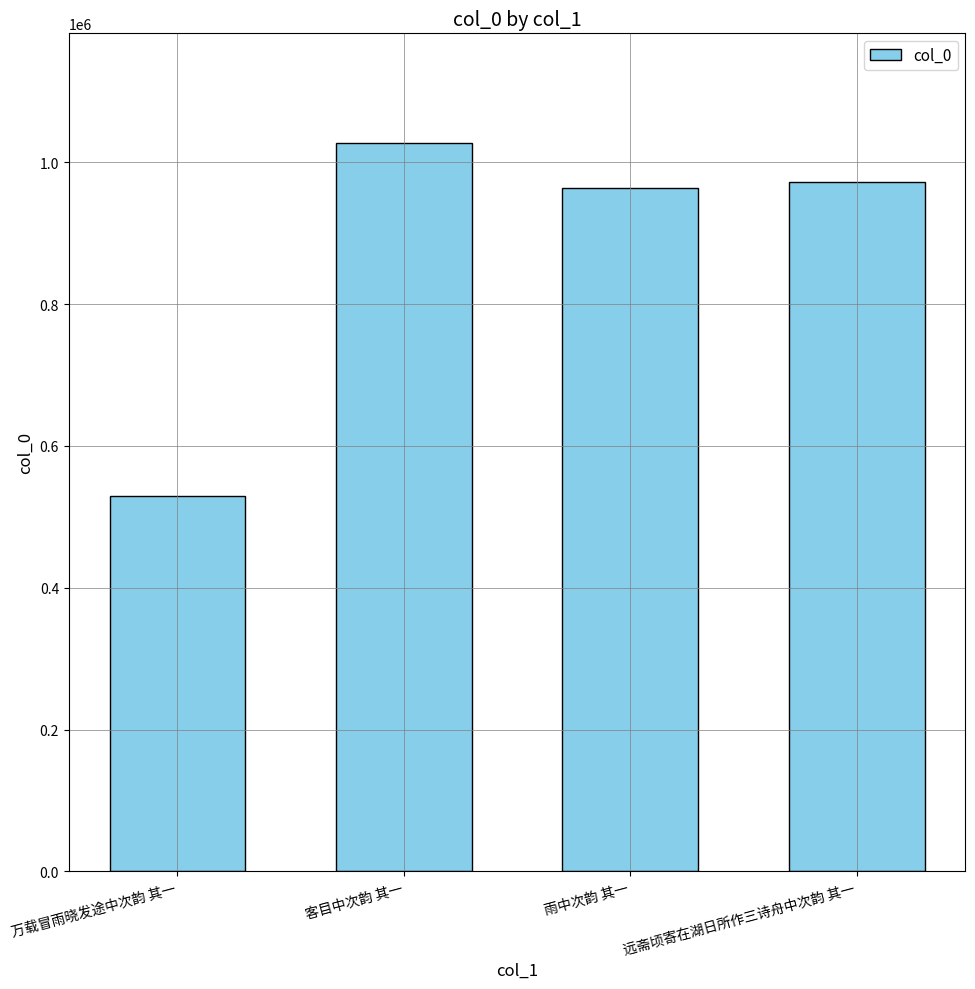

What is the value of the 4th bar from the left?

972778